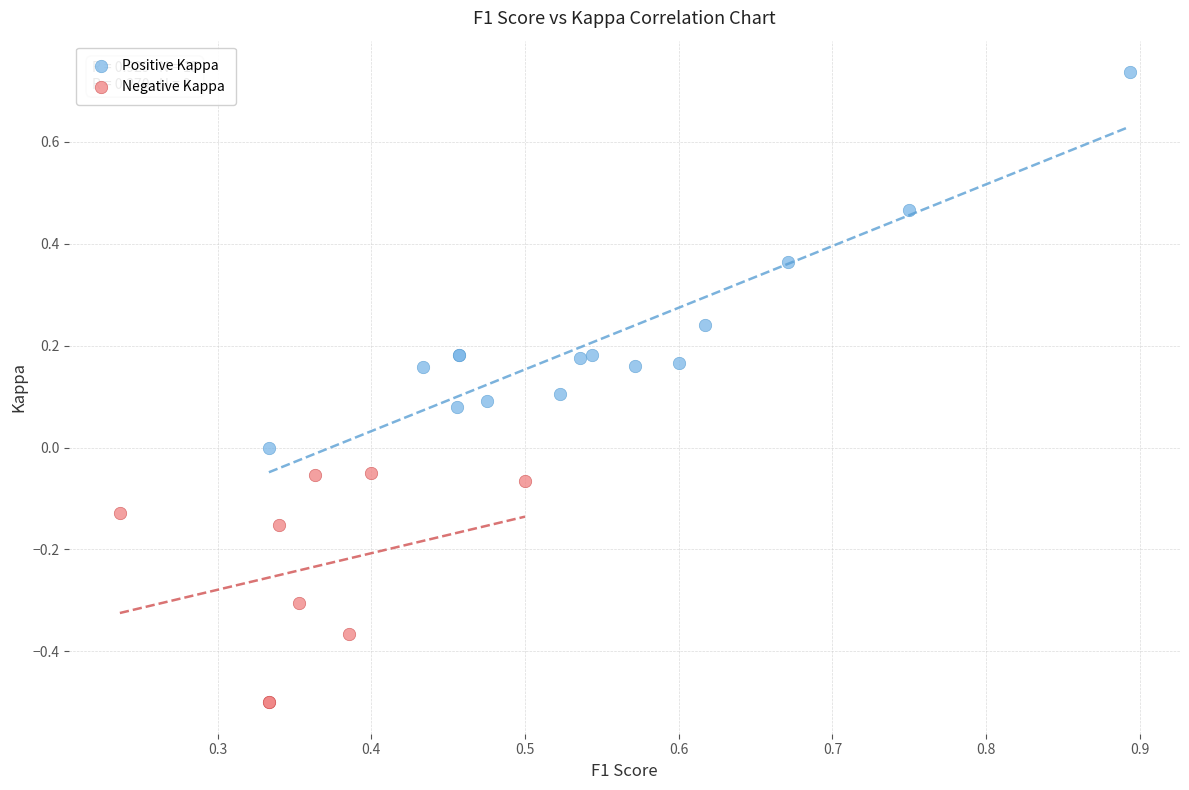

Which series contains the highest Y value?

Positive Kappa